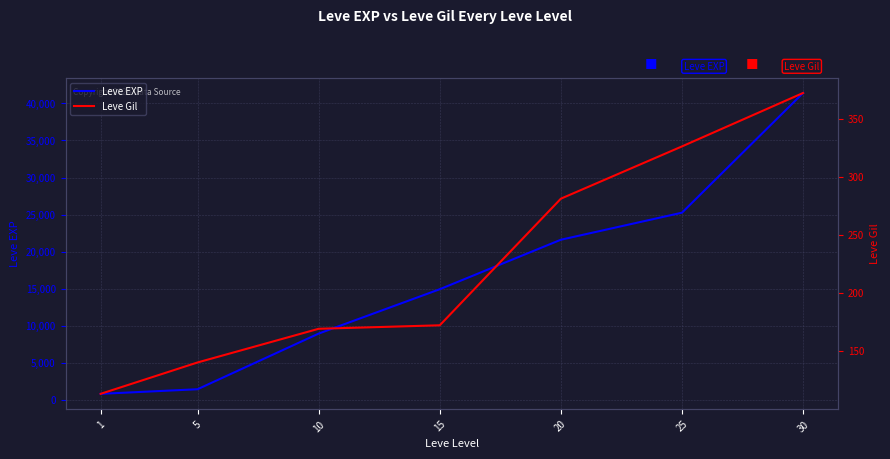

What is the value of the Leve Gil point at the 3rd from the left?

169